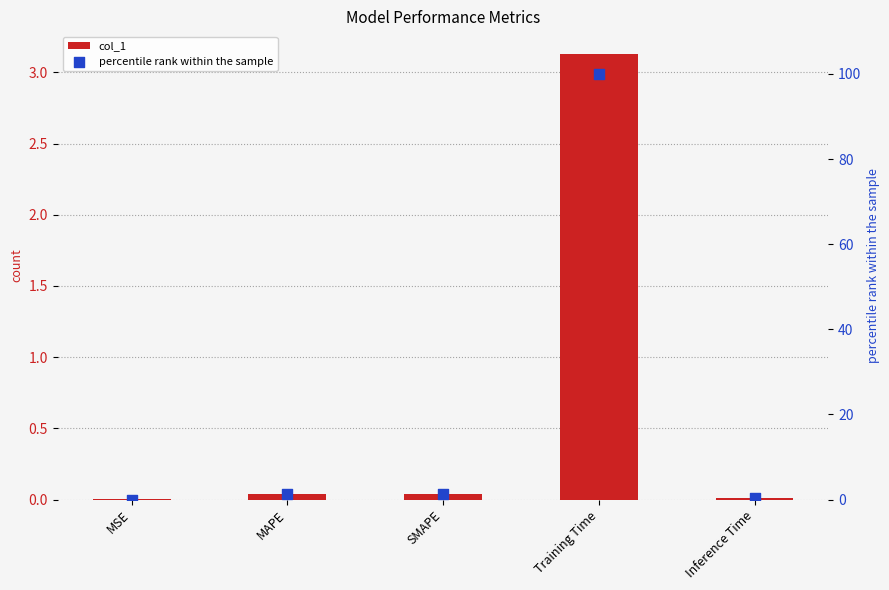

What is the total value across all series at Training Time?

103.1